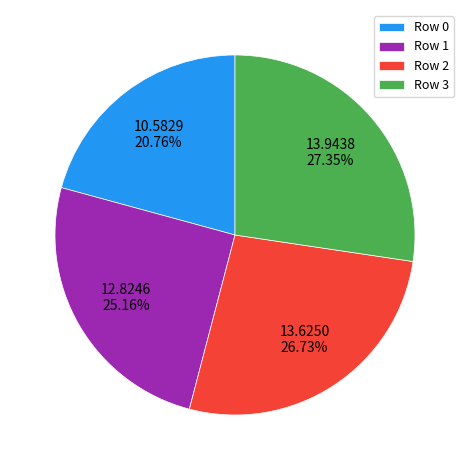

Does any single category account for the majority?

No